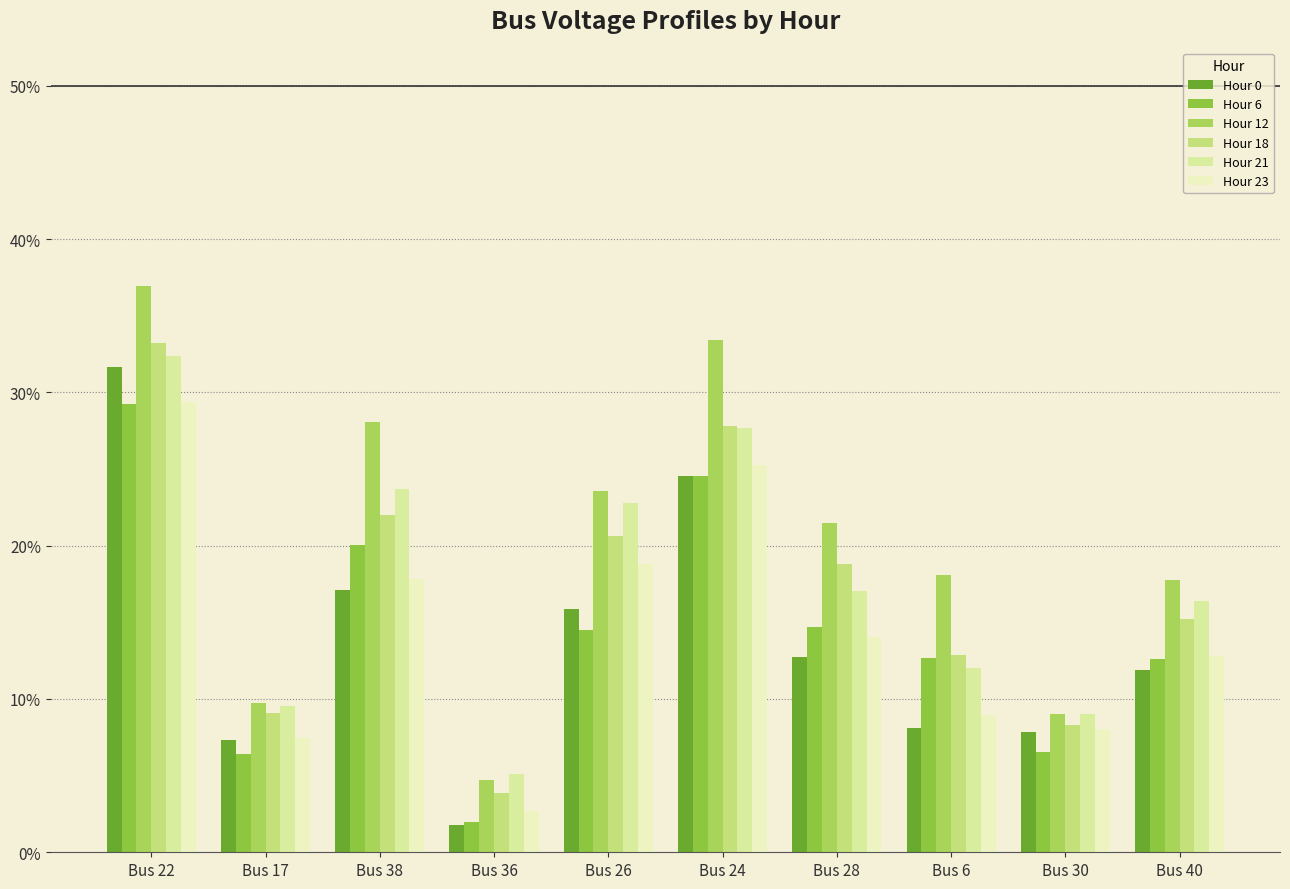

What is the label of the 3rd bar from the left?

Bus 38